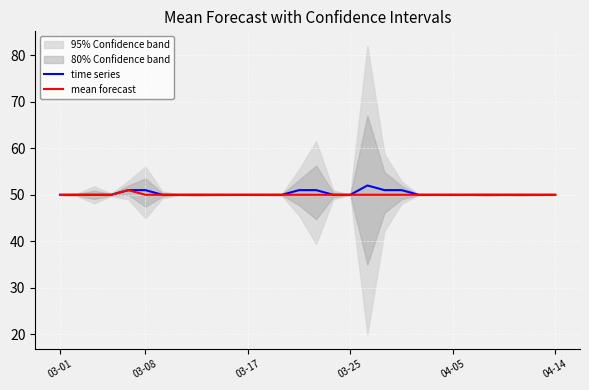

Which series changed the most between 6 and 20?

time series